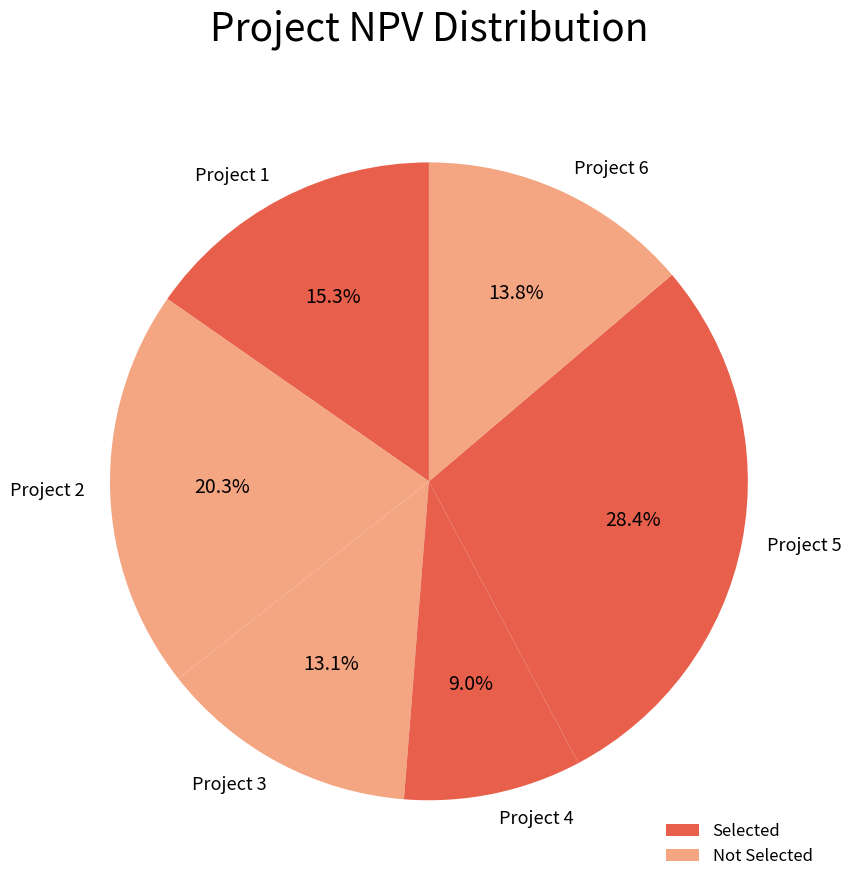

The Project 1 slice represents 15% of the pie. True or false?

True